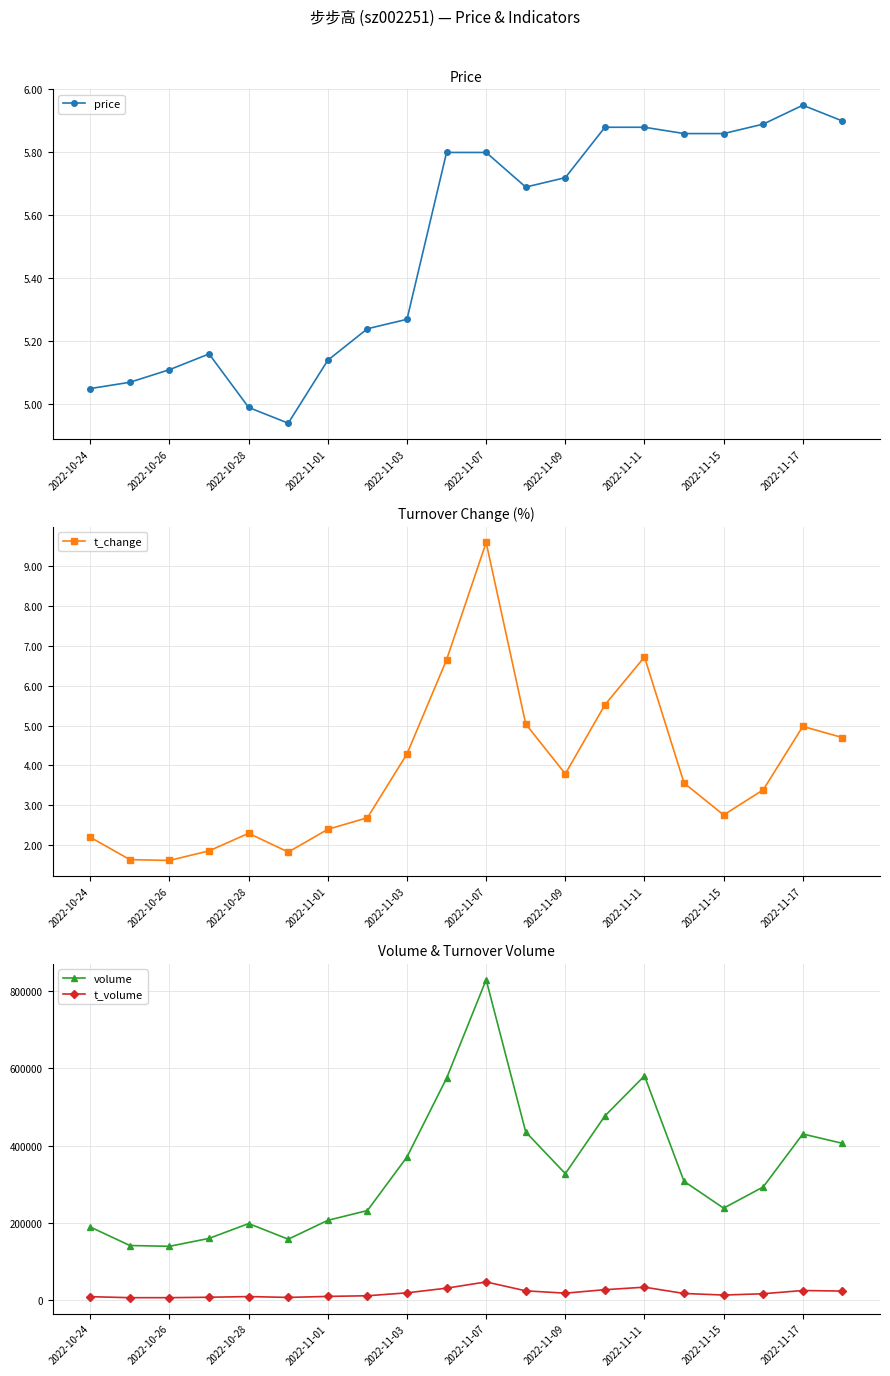

At which category does t_change reach its first local peak?

2022-10-28